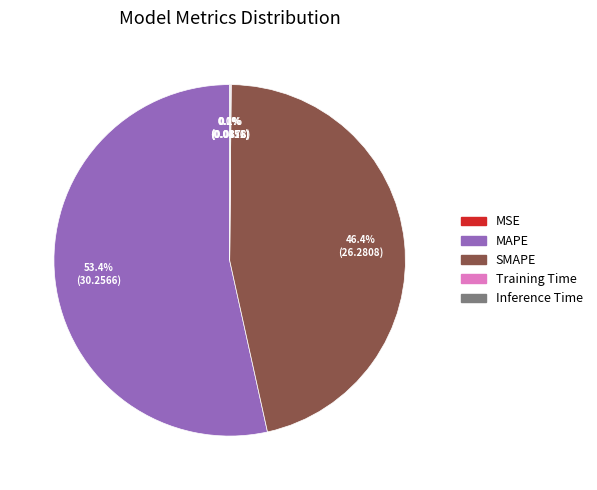

Does SMAPE represent more than half of the total?

No